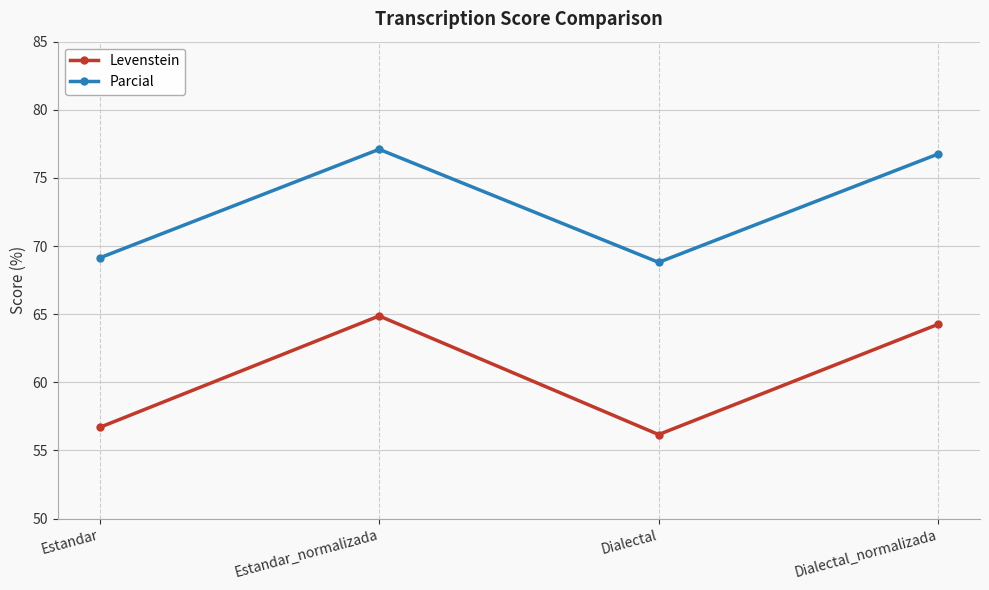

At which label is Levenstein closest to 60?

Estandar